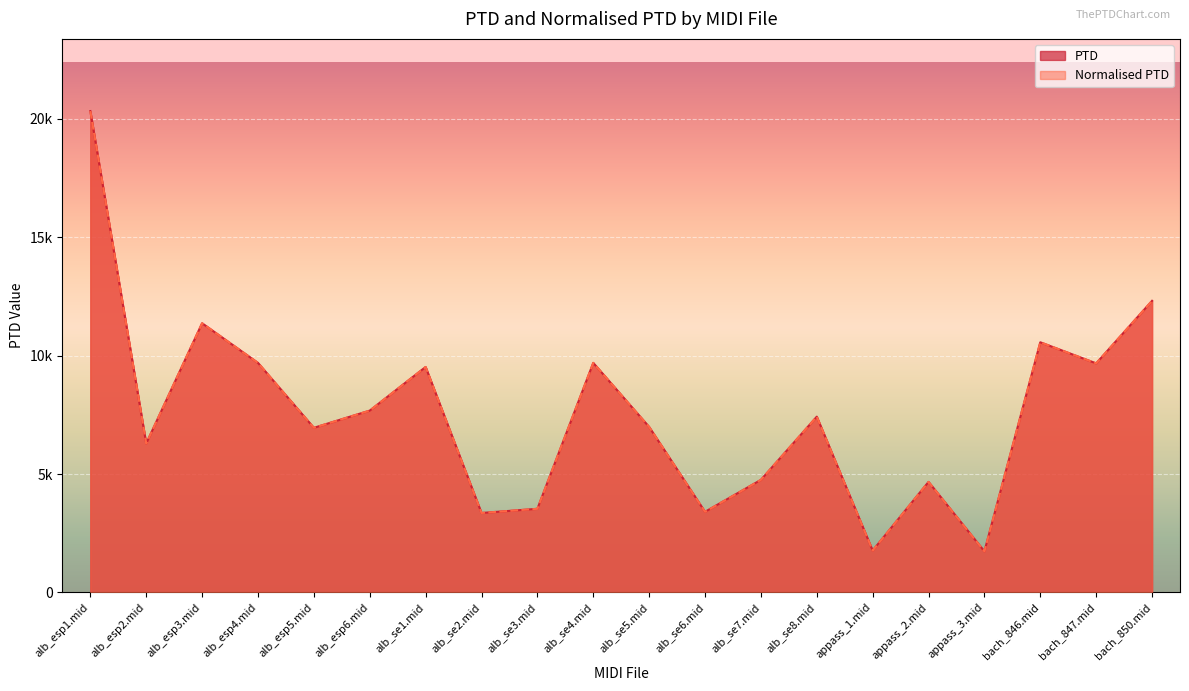

Count the number of categories in the chart.

20